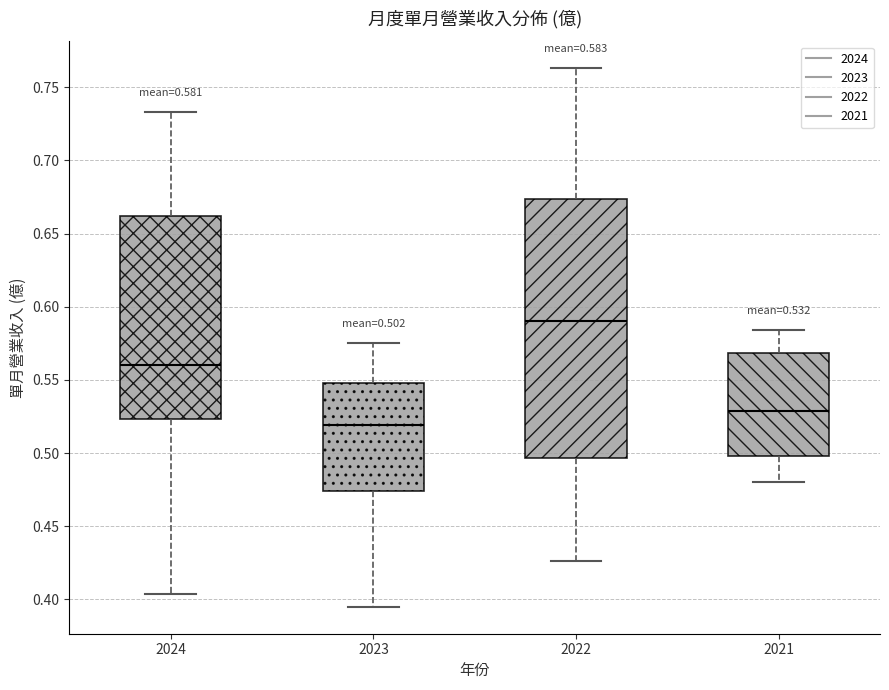

Which box's median line is the highest?

2022